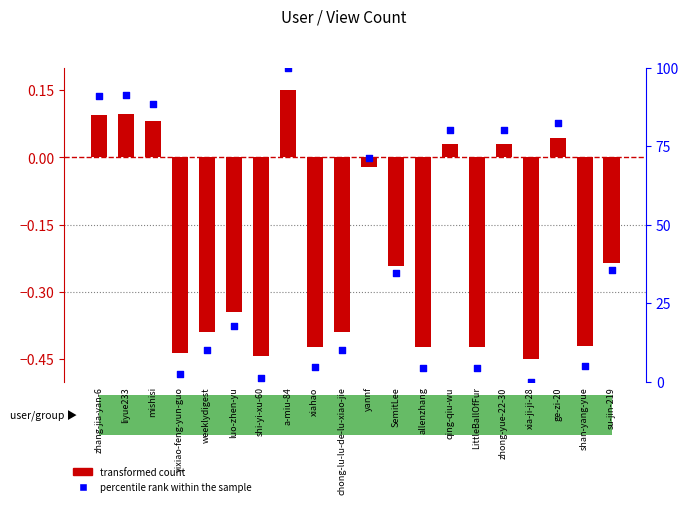

What is the total value across all series at zhang-jia-yan-6?

91.0